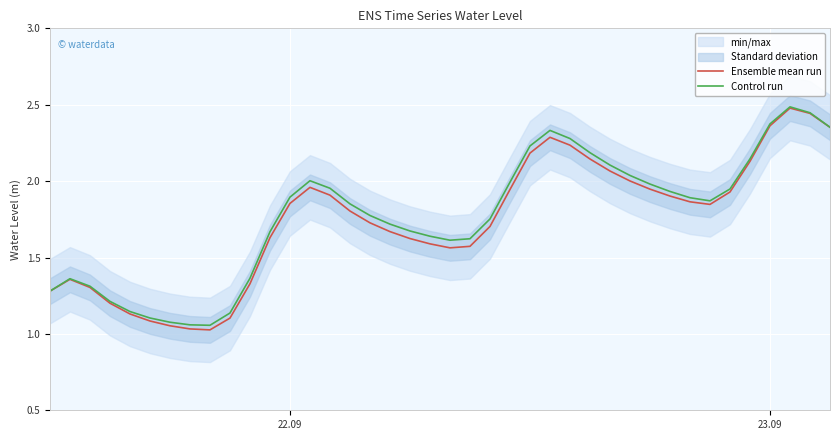

True or false: Control run and Ensemble mean run intersect in this chart.

False